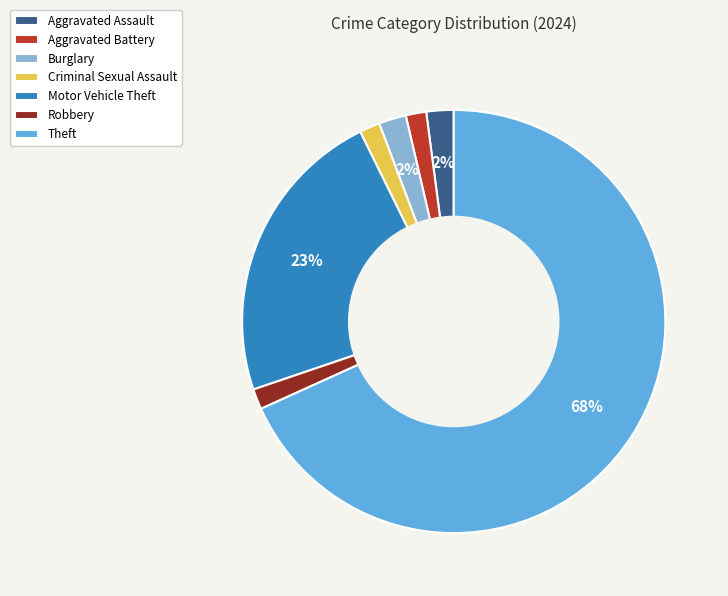

Is it true that Robbery is 13% of the pie?

False